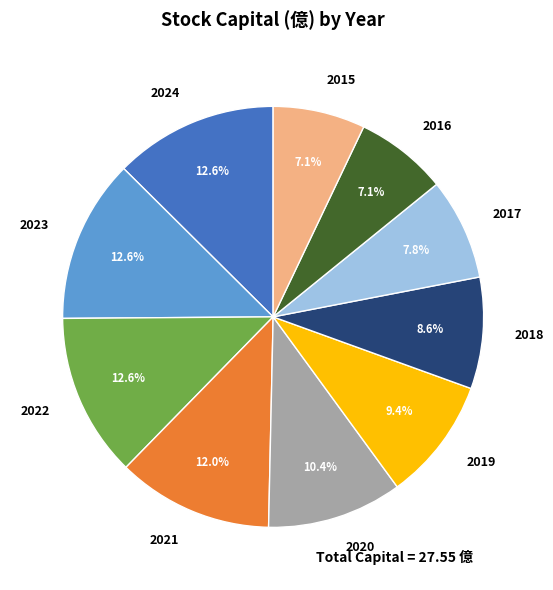

What percentage is NOT represented by 2016?

92.9%